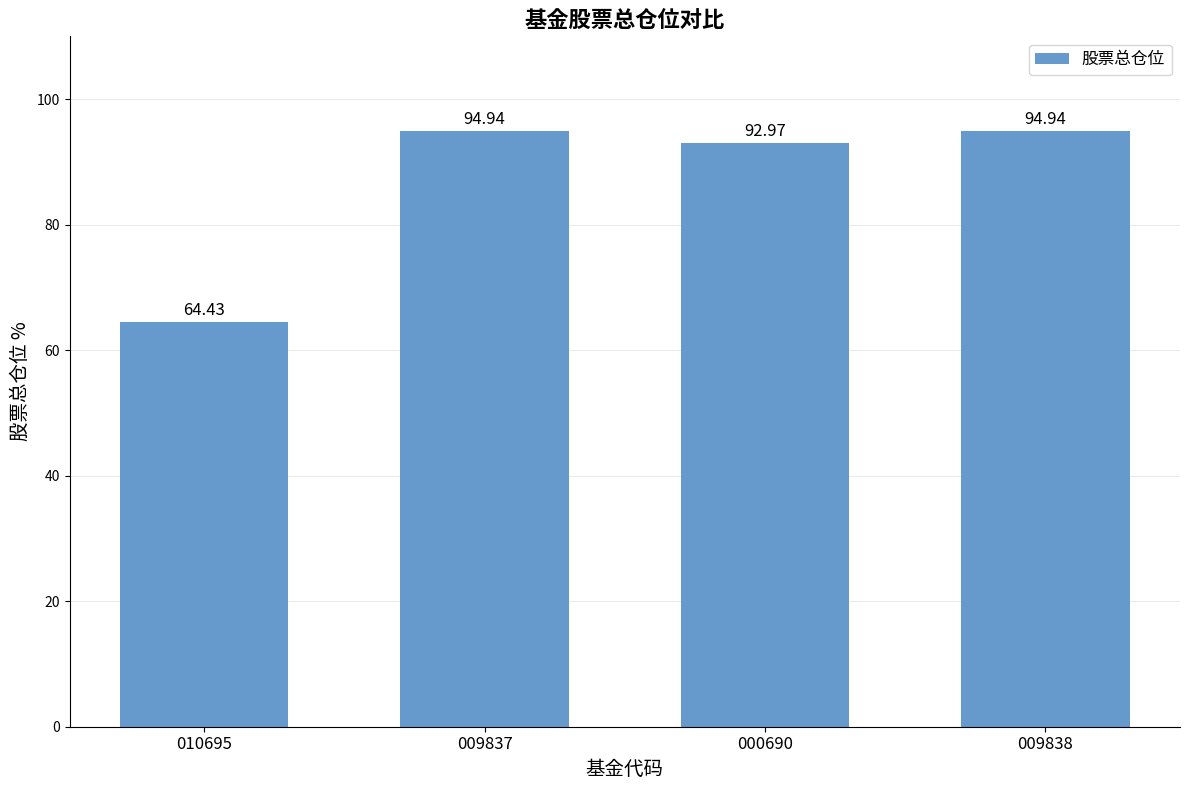

Are the bars horizontal?

No